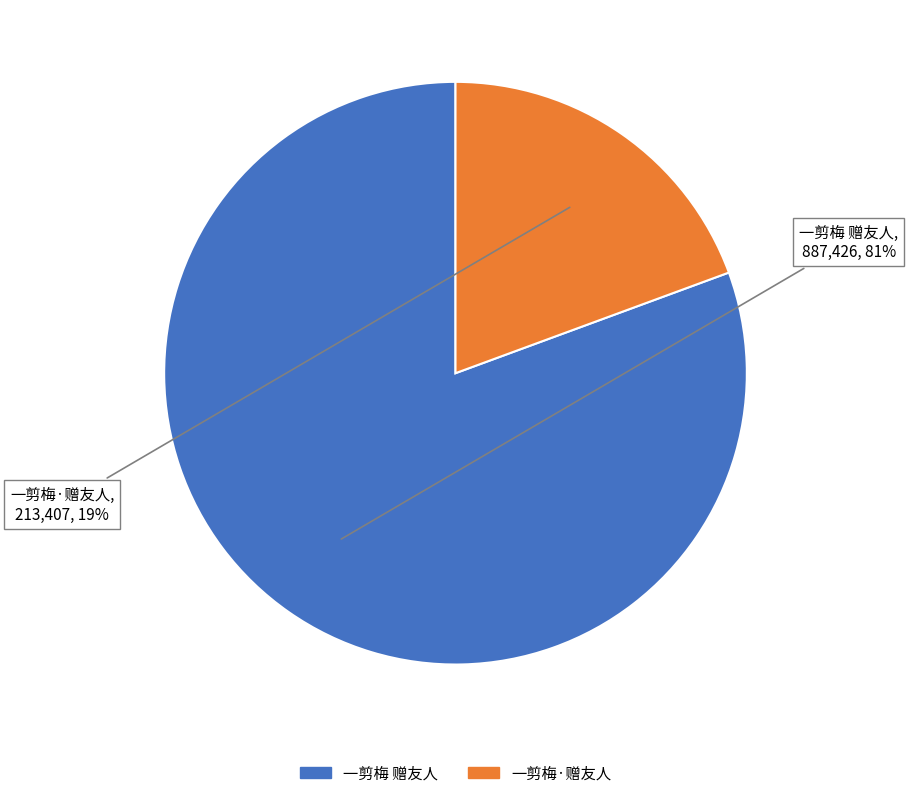

Is there any slice that represents more than half of the pie?

Yes